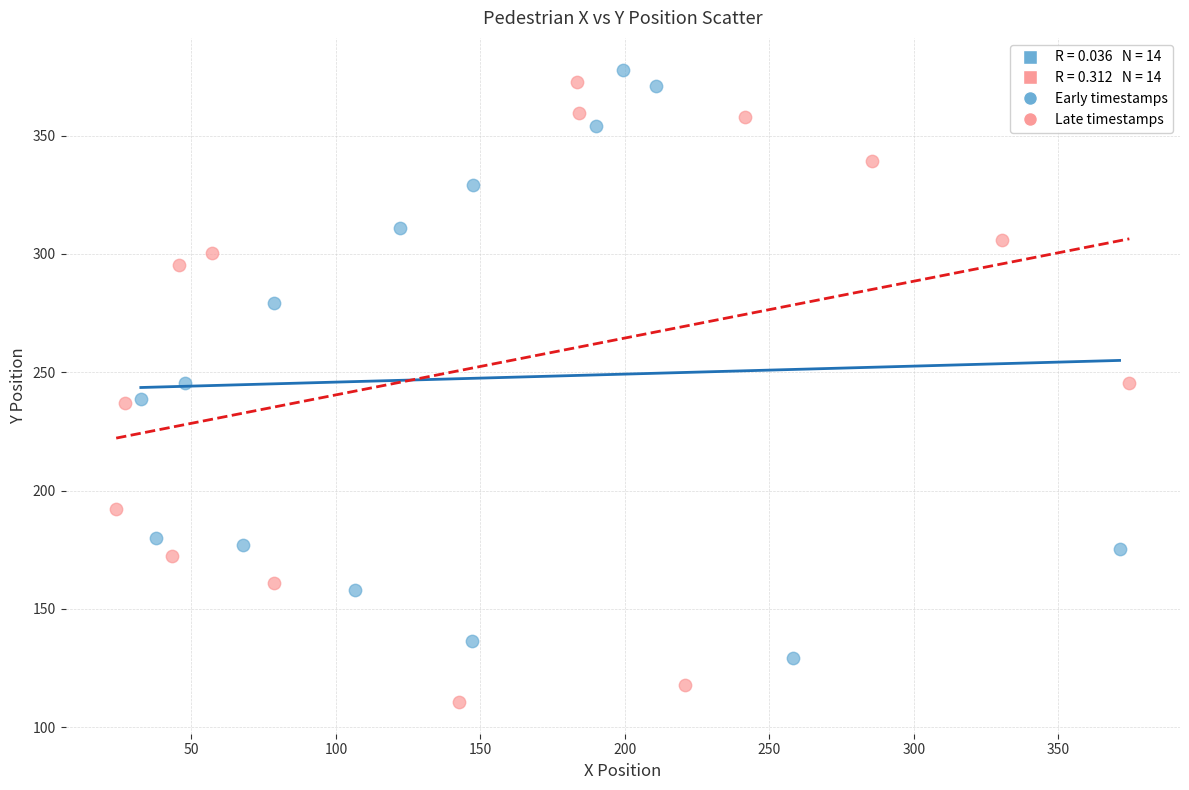

Which series reaches the maximum Y coordinate?

Early timestamps